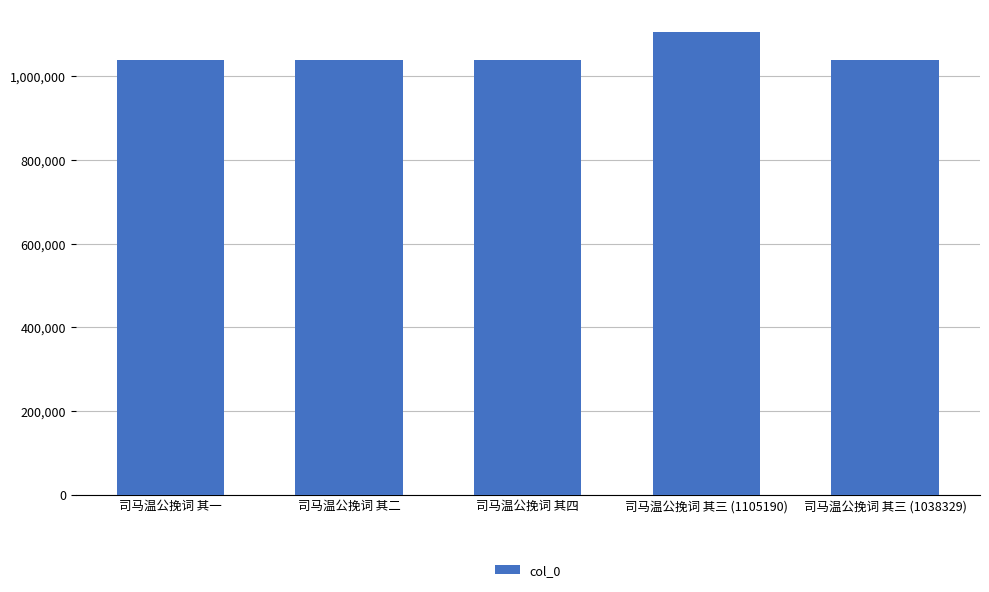

Is it true that the value at 司马温公挽词 其三 (1038329) is 1038329?

True